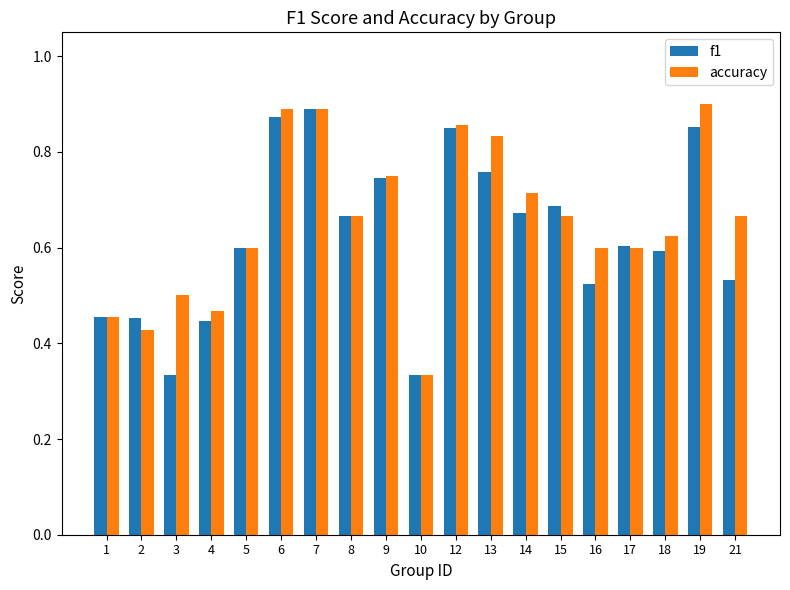

How many f1 values are between 0 and 1?

19